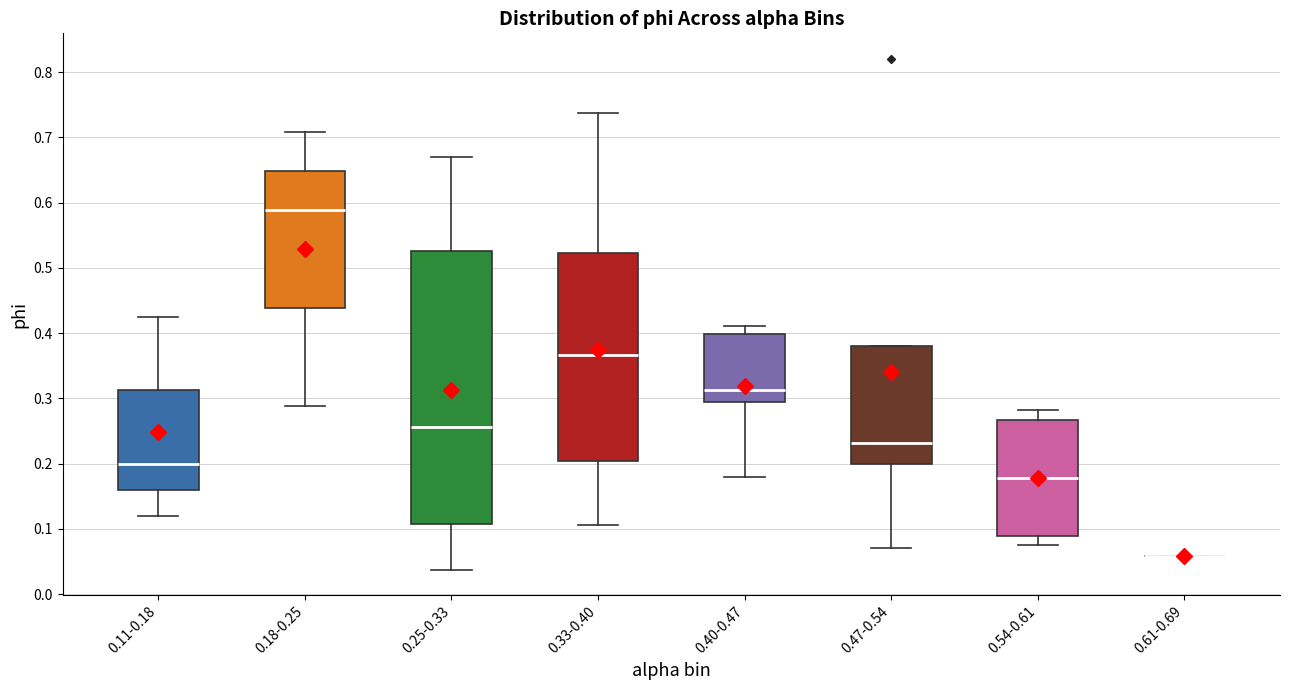

Where does the lower whisker of the box for 0.11-0.18 end on the y-axis? The values are not printed on the chart, so give them approximately, as read against the axis.

0.12